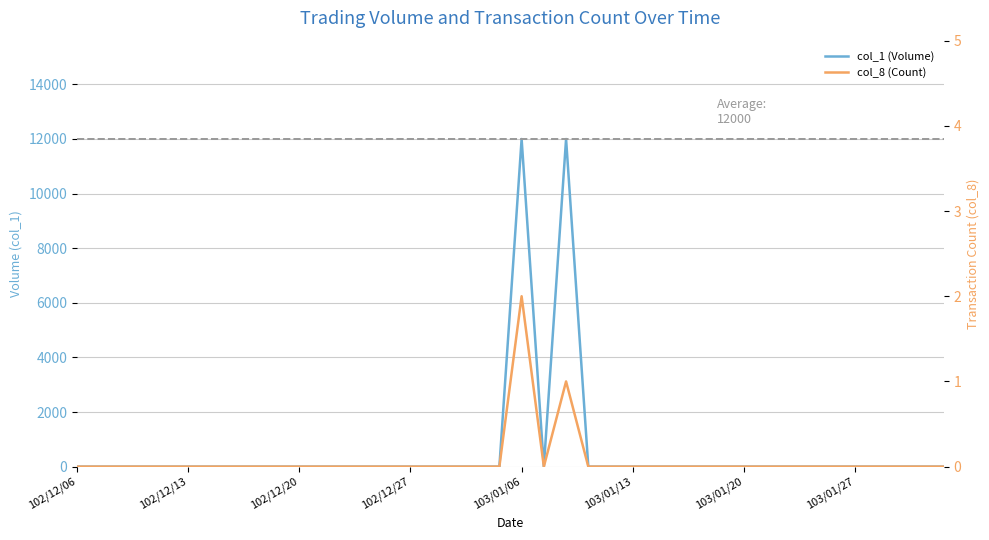

In col_1 (Volume), how many points are higher than both neighbors (excluding endpoints)?

2